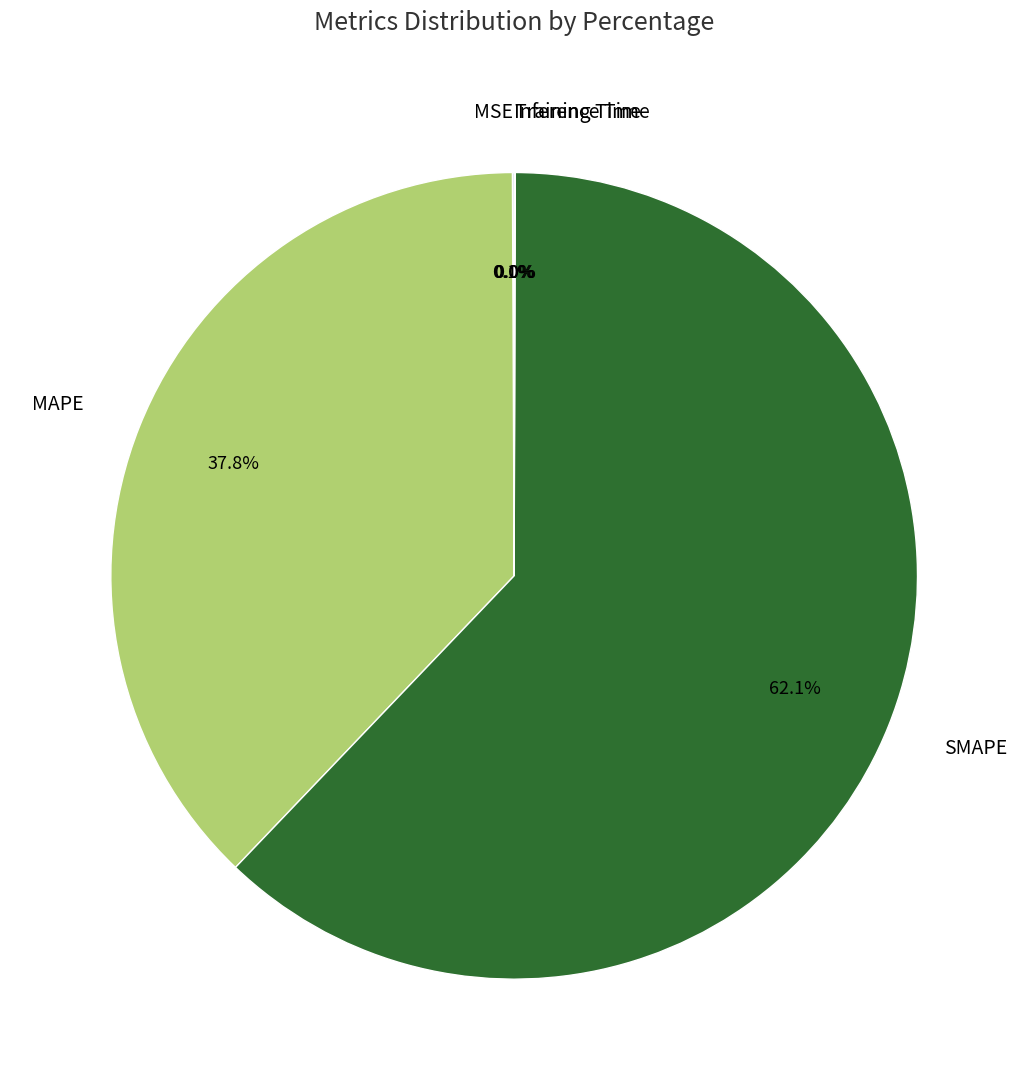

Which slice is the largest?

SMAPE